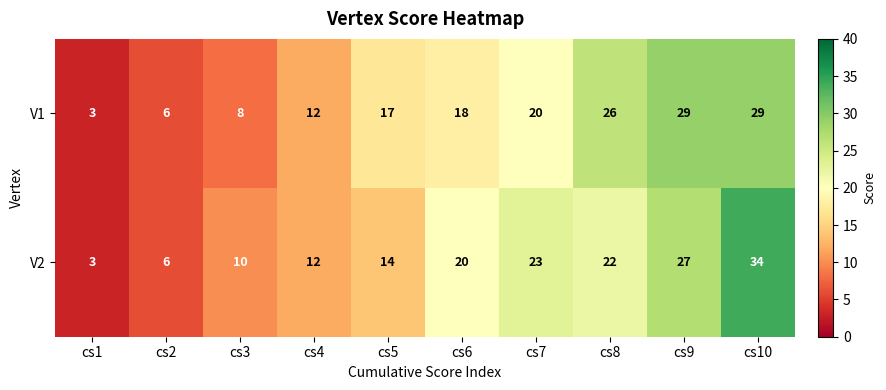

Between cs6 and cs8, which series saw the biggest shift?

V1